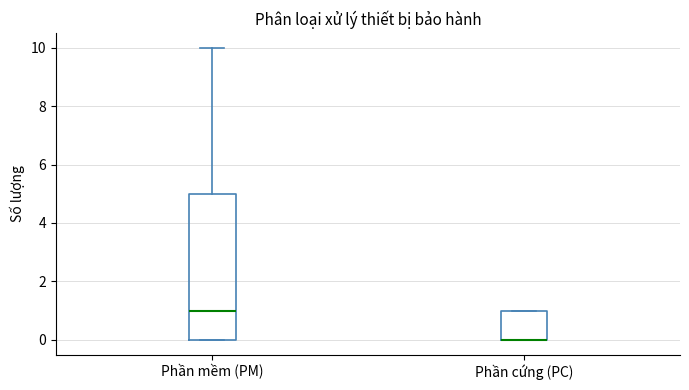

Comparing the boxes themselves (not the whiskers), which one is the tallest?

Phần mềm (PM)